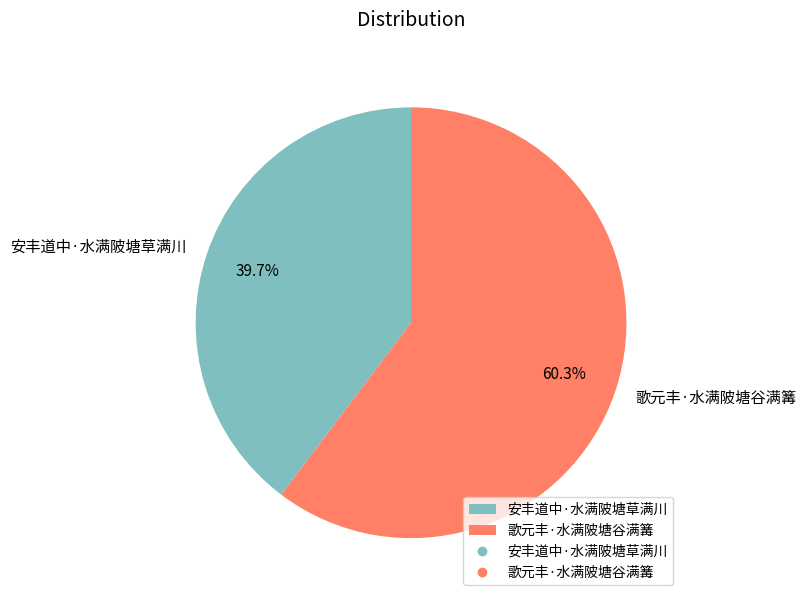

What percentage is the 歌元丰·水满陂塘谷满篝 slice, to the nearest percent?

60%